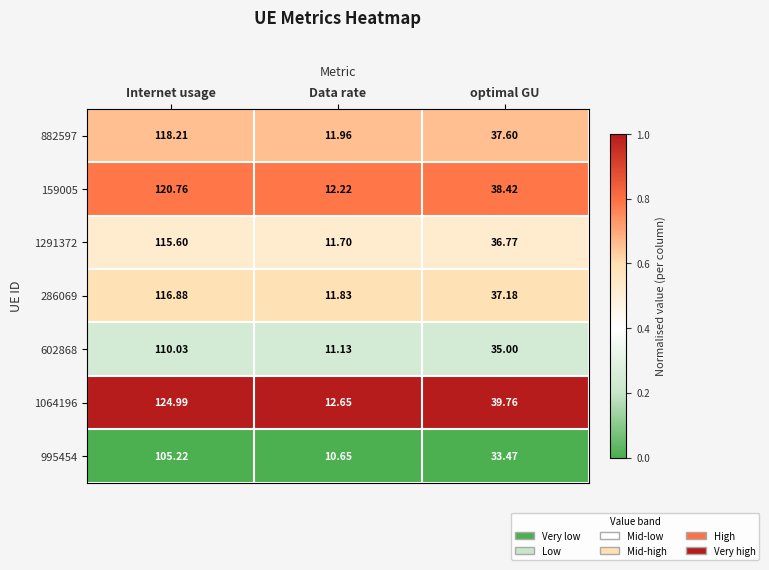

Is the value of 159005 at Internet usage greater than the value of 995454 at Internet usage?

Yes